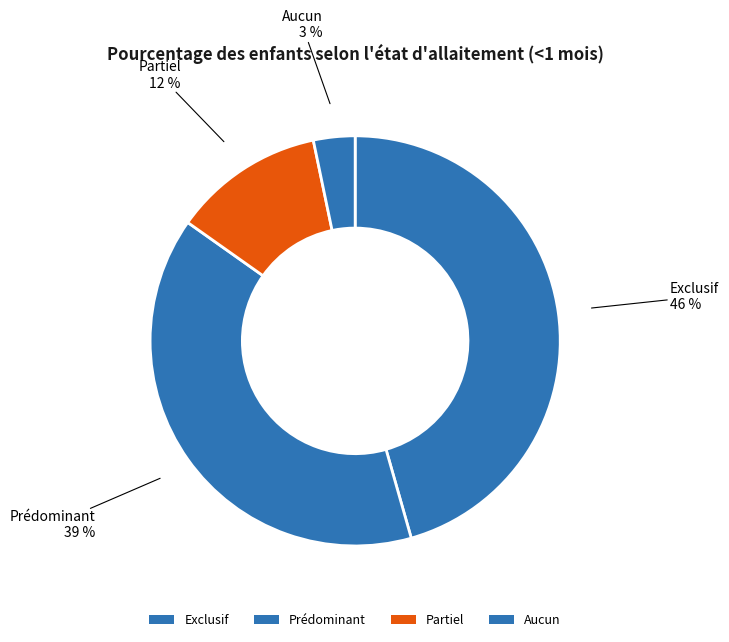

Count the number of slices in the pie.

4